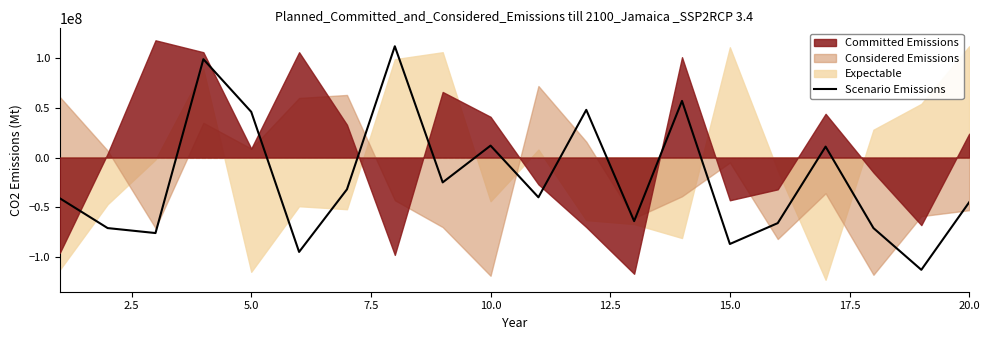

What is the maximum value for Scenario Emissions?

112000000